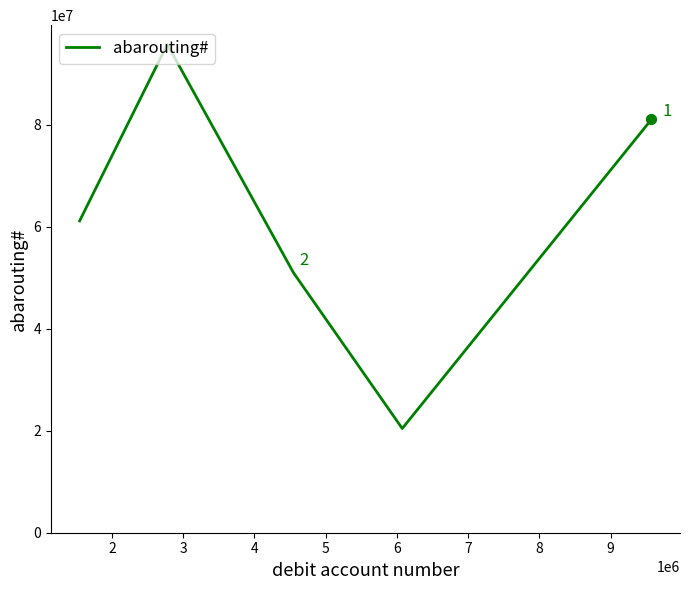

How many interior local valleys (lower than both neighbors) does the data have?

1